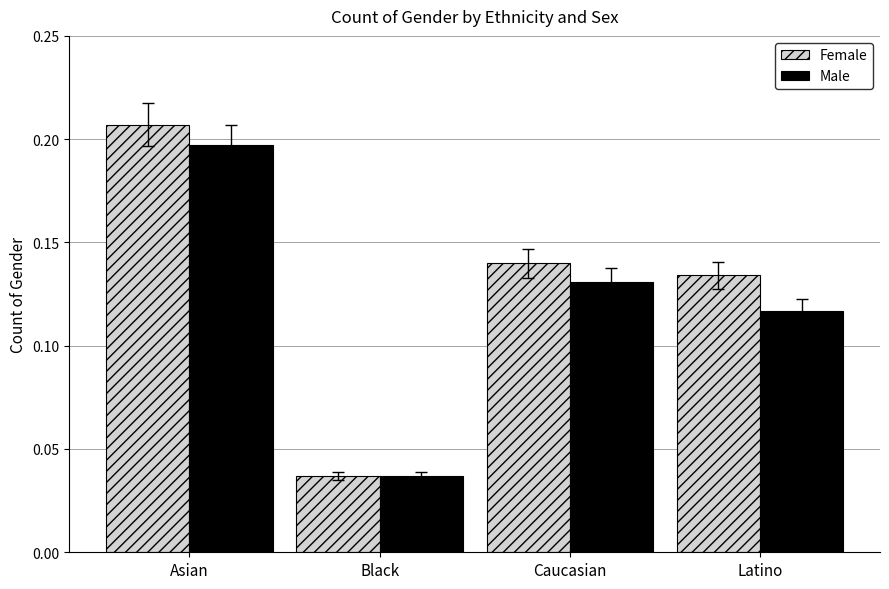

Which category has the highest value in the Female series?

Asian